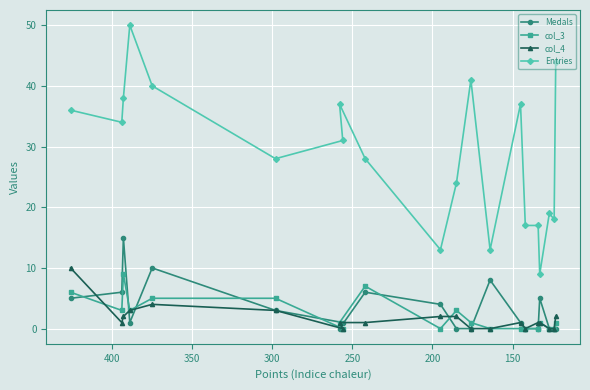

What is the sum of the col_4 values at 400 and 150?

1